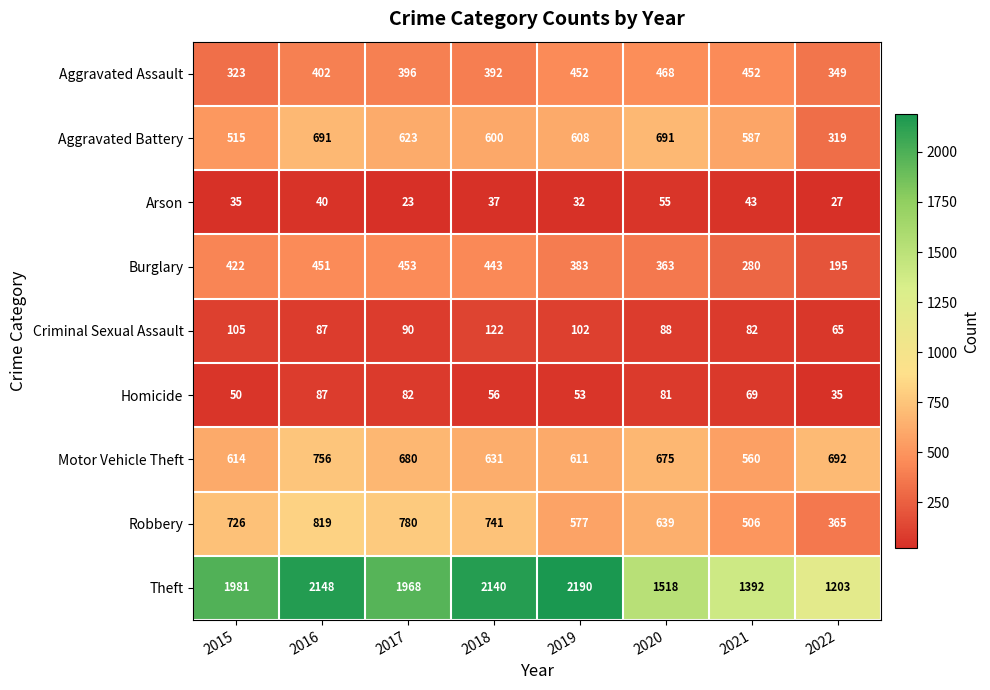

Which series has the widest spread of values?

Theft